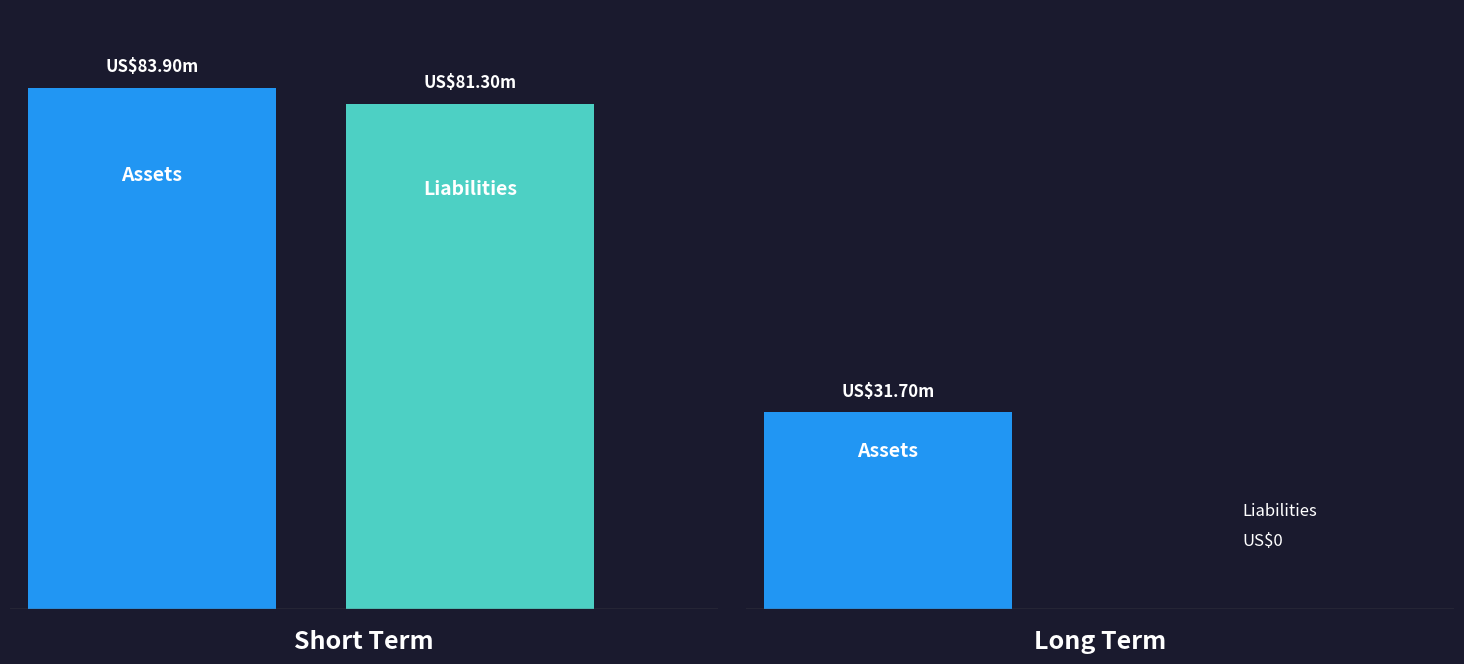

The value of Assets at Assets is 83900. True or false?

True